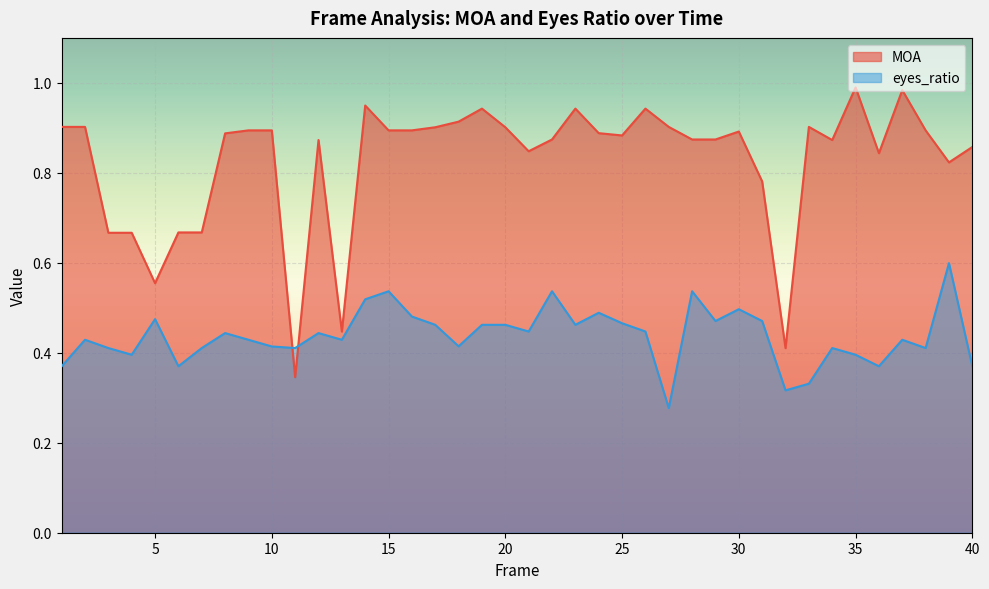

Rank the series by their average value, from highest to lowest.

MOA, eyes_ratio